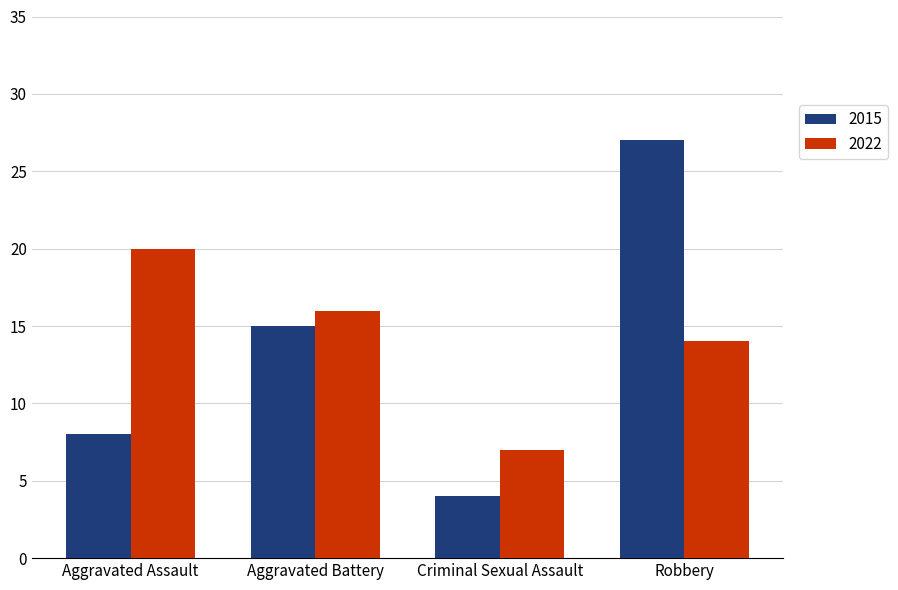

What is the greatest value displayed?

27